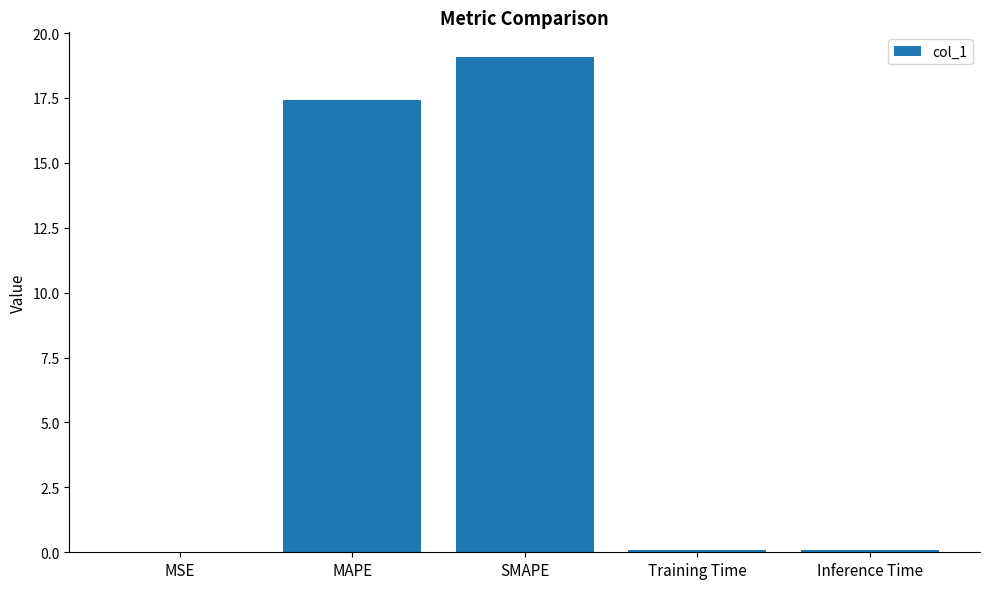

What is the sum of all values?

36.6